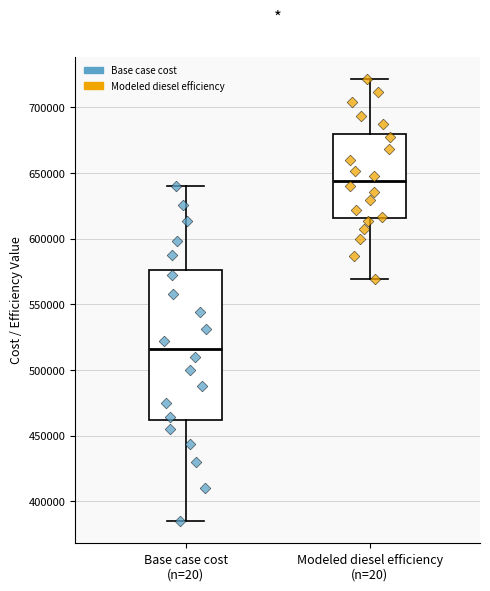

Where does the upper whisker of the box for Modeled diesel efficiency (n=20) end on the y-axis? The values are not printed on the chart, so give them approximately, as read against the axis.

720000